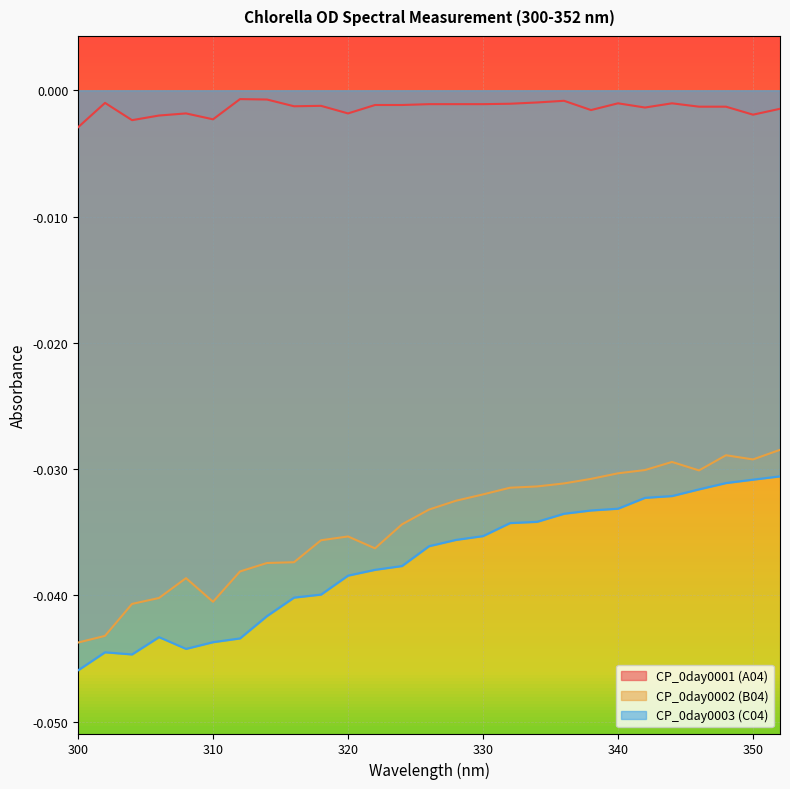

What are all the series names shown in the legend?

CP_0day0001 (A04), CP_0day0002 (B04), CP_0day0003 (C04)